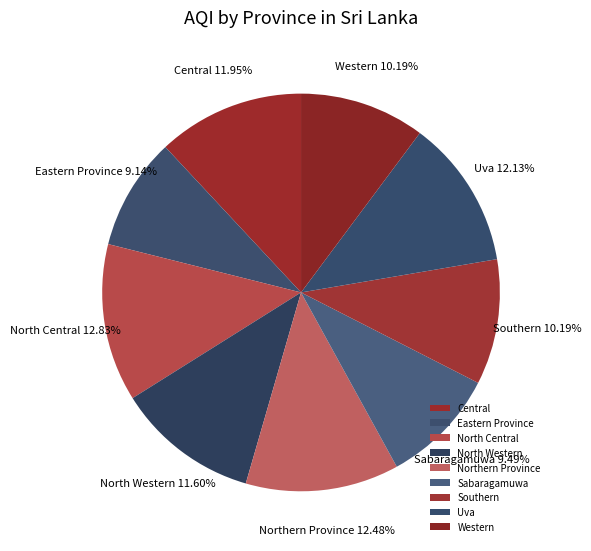

Is there any slice that represents more than half of the pie?

No